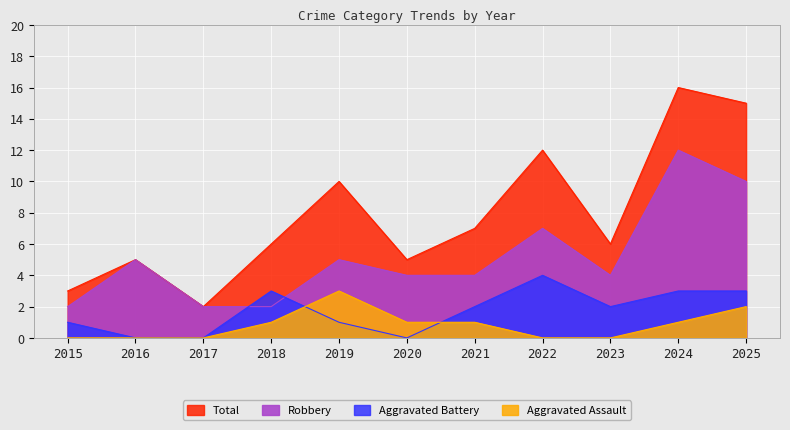

How many lines are shown in the chart?

4